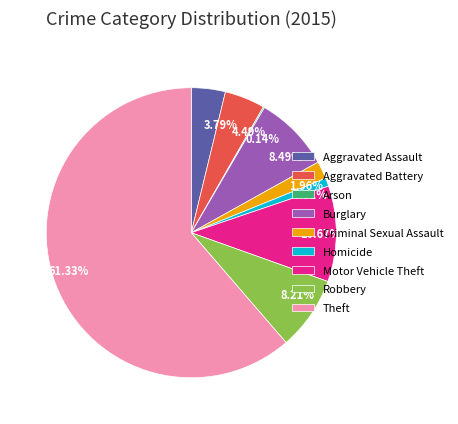

Combined, do Homicide and Motor Vehicle Theft account for over 50%?

No